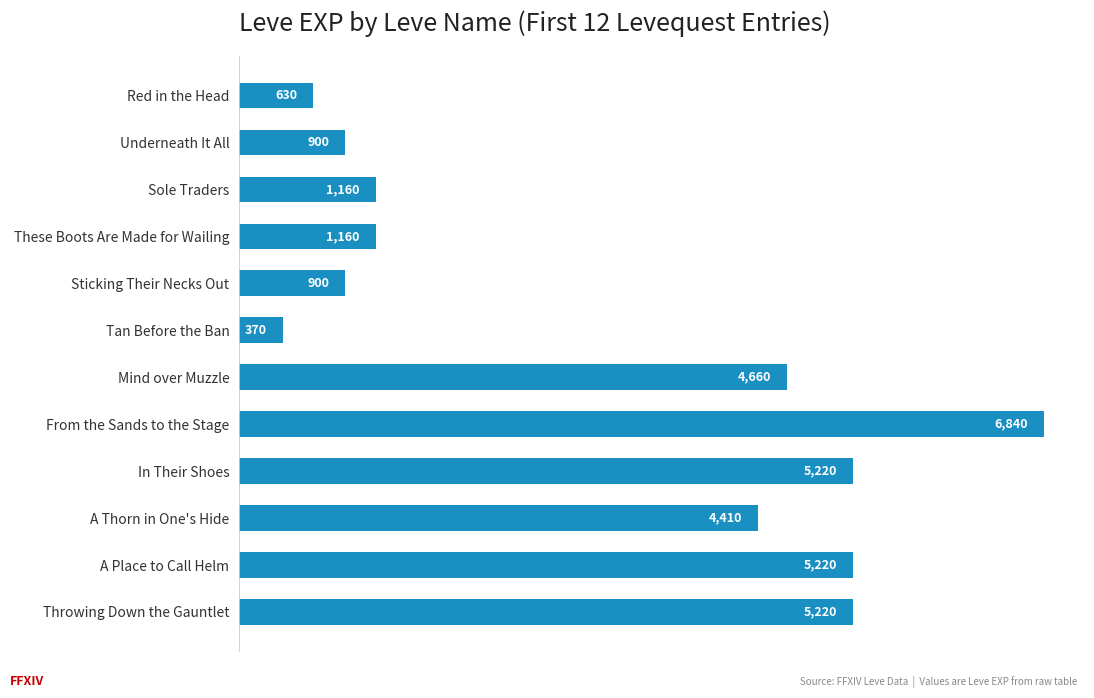

At which label is the value closest to 3605?

A Thorn in One's Hide